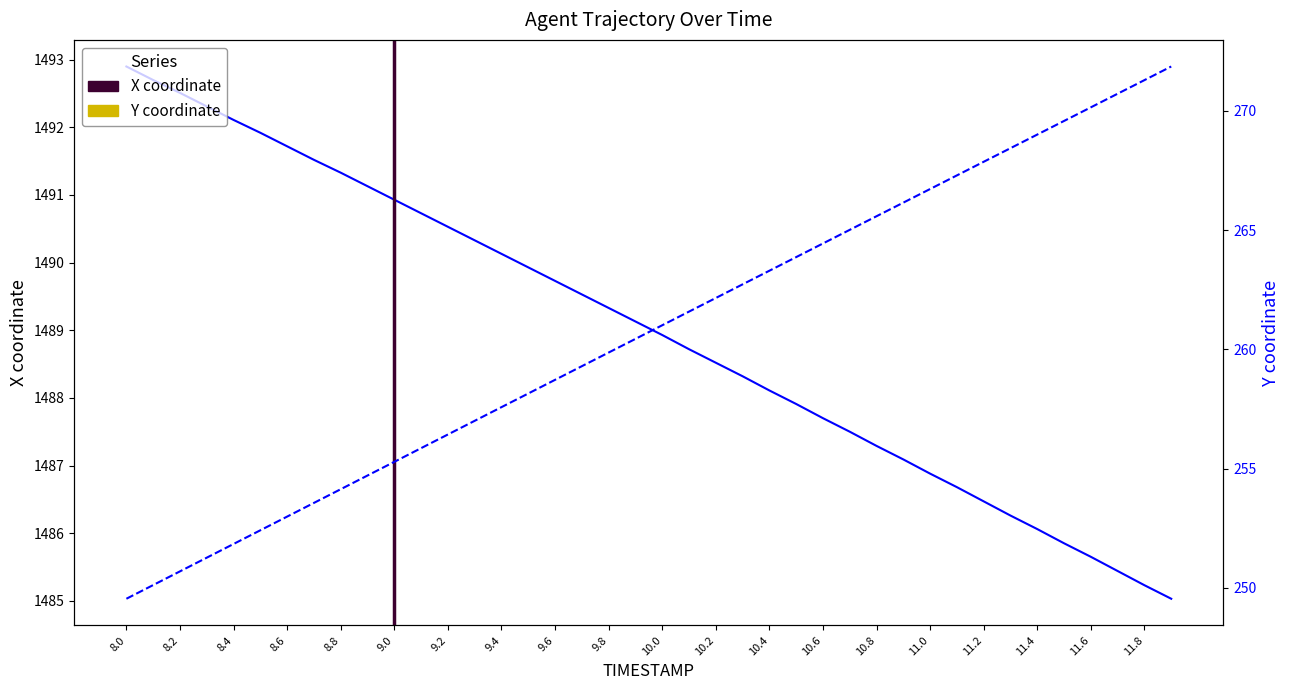

Which series has the largest total across all categories?

X